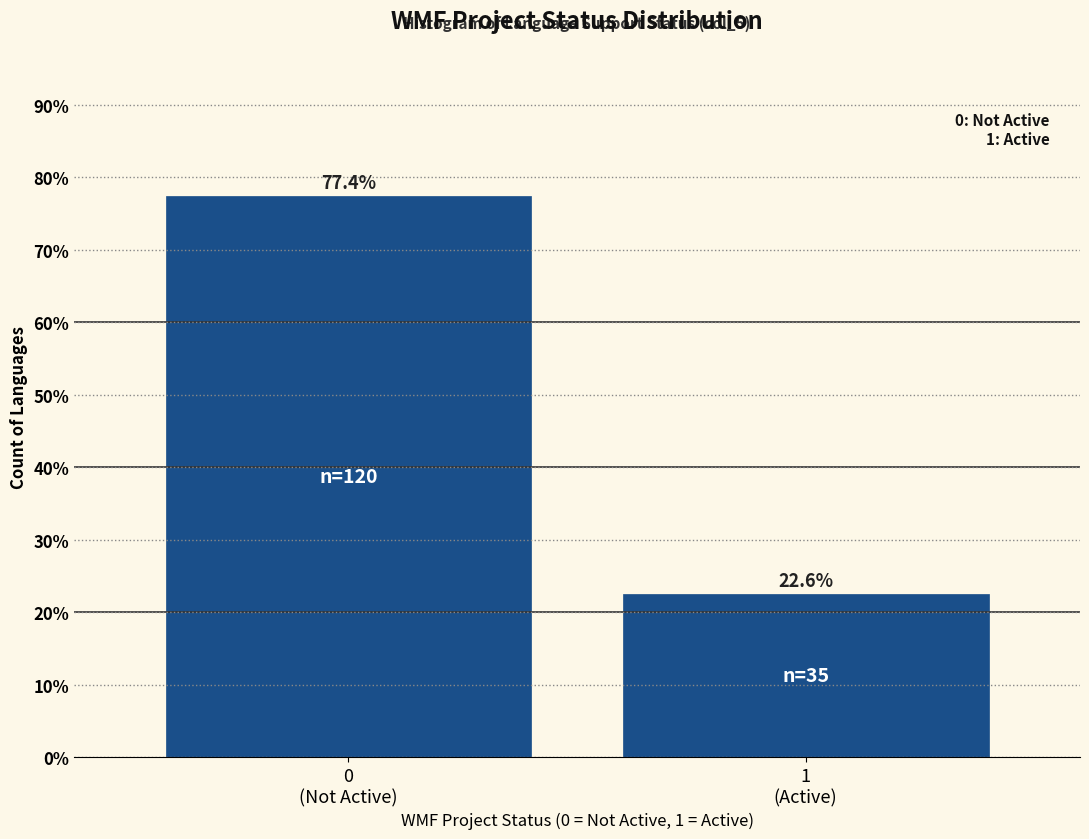

Reading right to left, extract all data points from this chart.

22.6	77.4